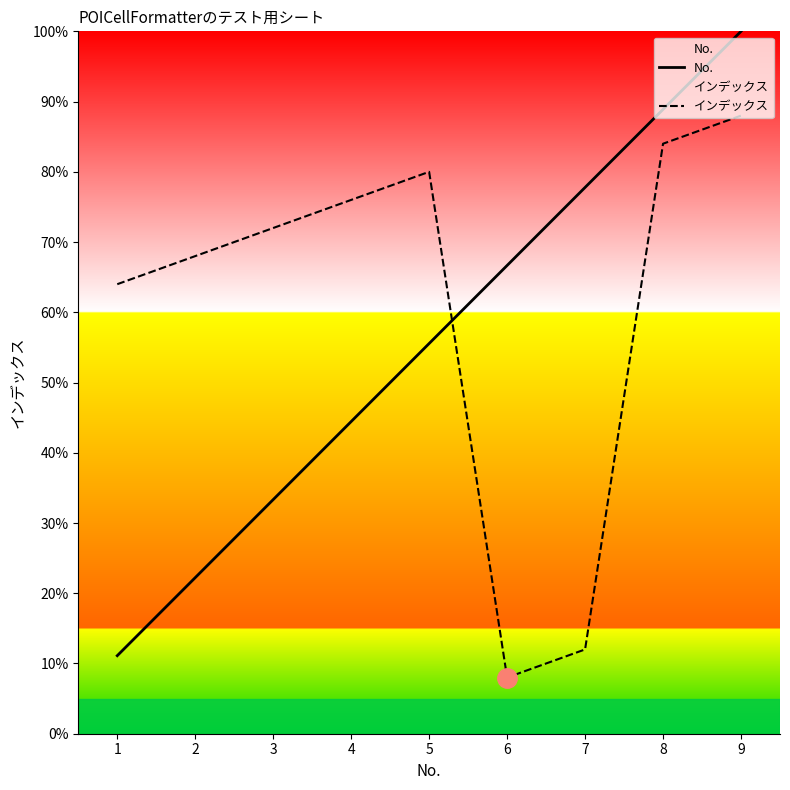

What is the value of the インデックス point at the 1st from the left?

64.0